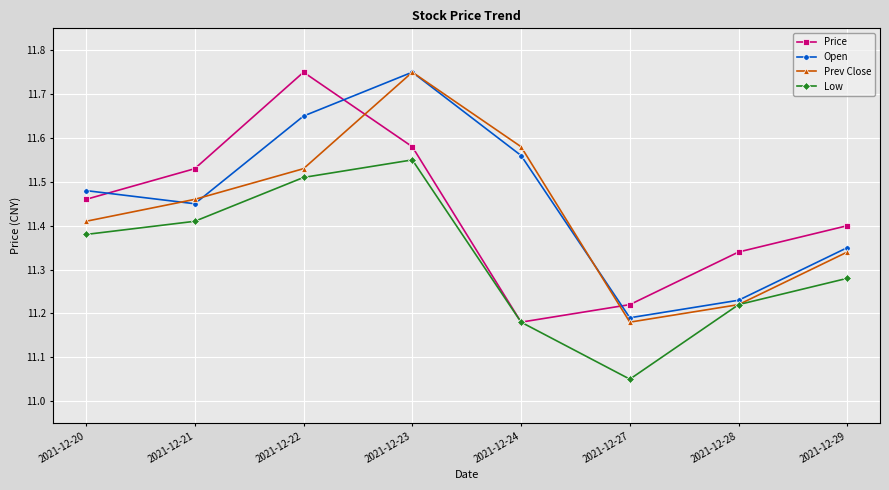

At how many categories does at least one series exceed 11?

8